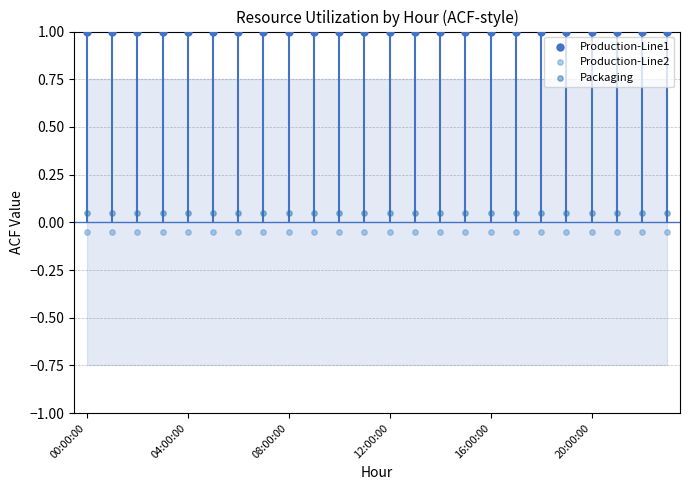

What is the total value across all series at 04:00:00?

1.0